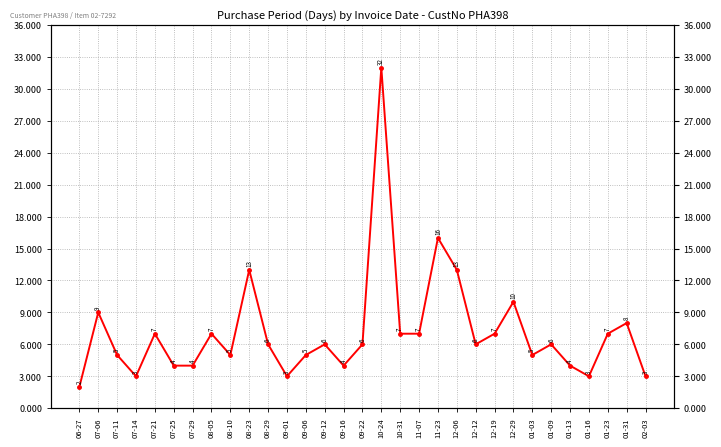

Where is the first local minimum?

07-14